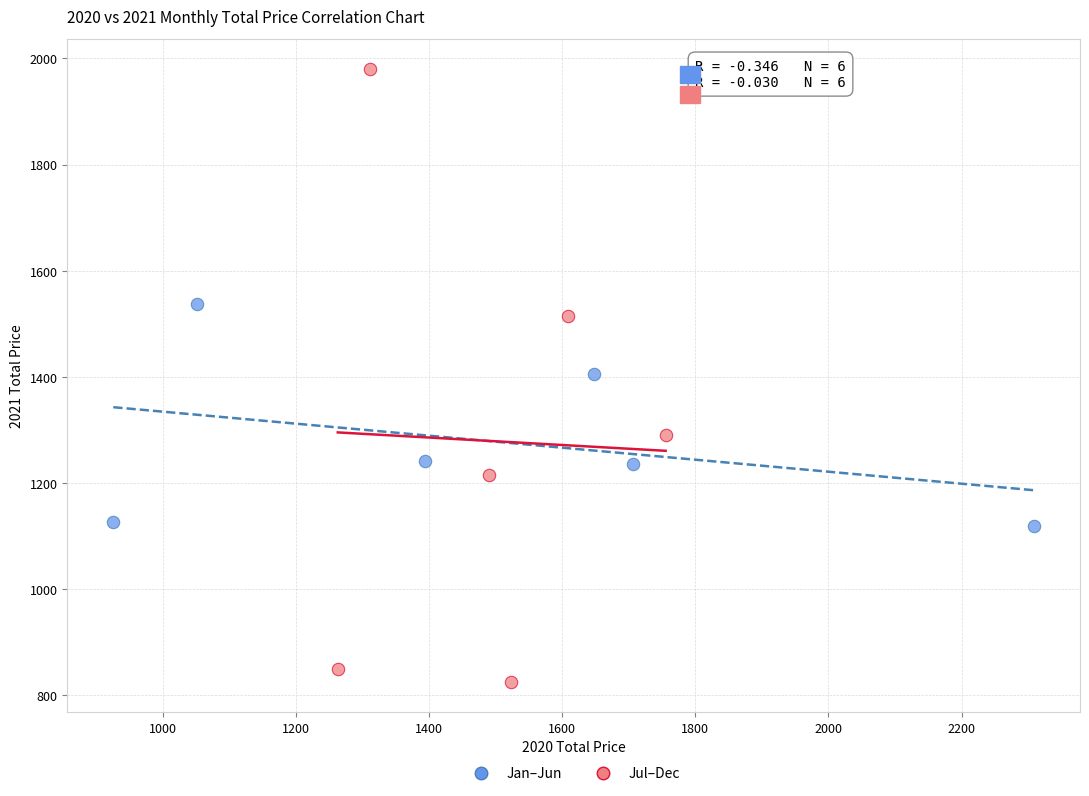

Which series has the largest Y range (max minus min)?

Jul–Dec